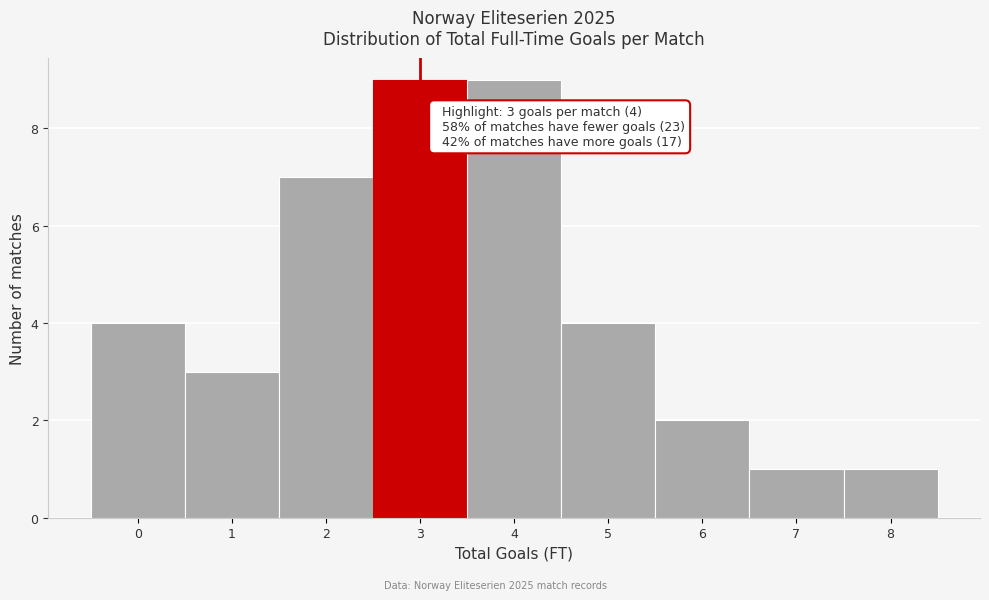

Reading left to right, list all the values displayed in this chart.

0=4	1=3	2=7	3=9	4=9	5=4	6=2	7=1	8=1